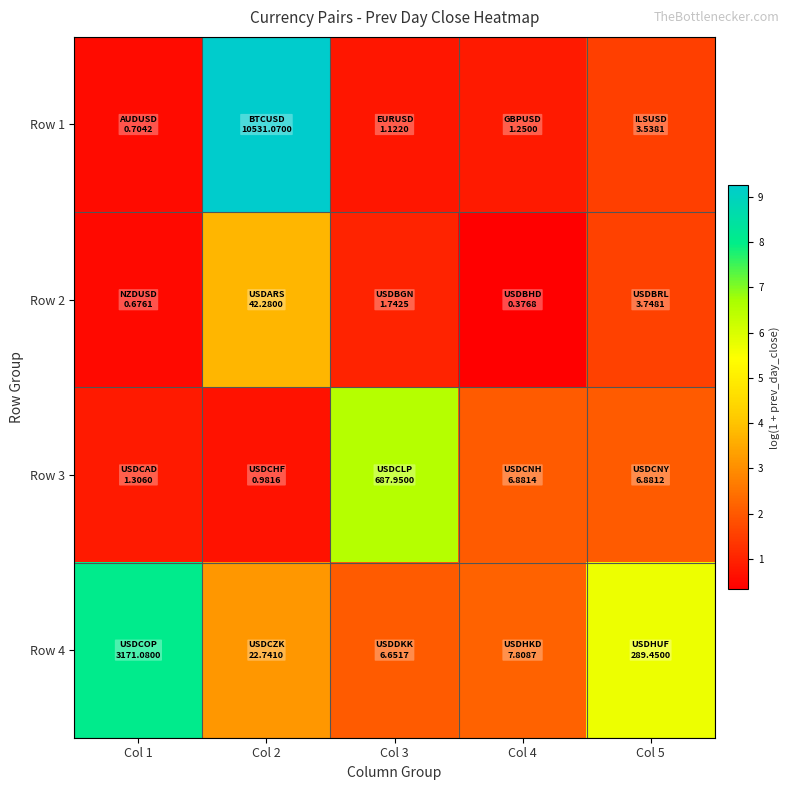

Between Col 2 and Col 3, which series saw the biggest shift?

Row 1